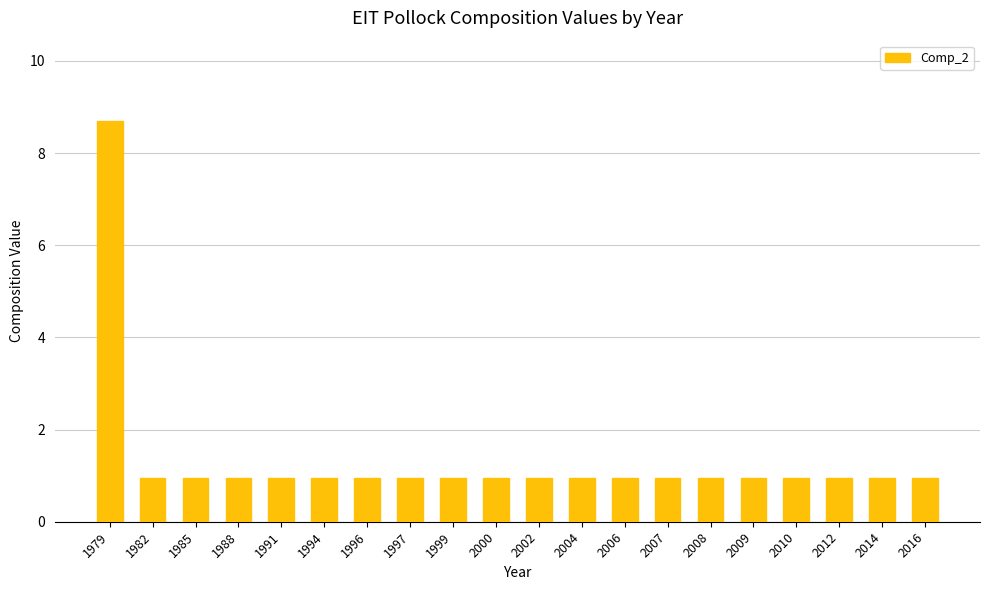

What is the difference between the maximum and minimum values?

7.7